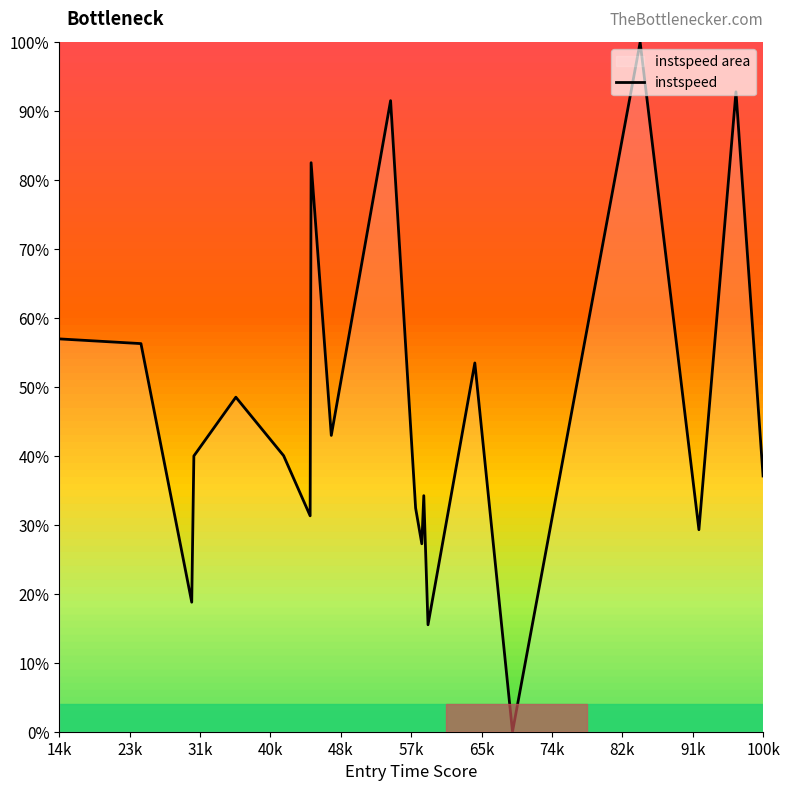

What is the change in value from 14k to 100k?

-19.9